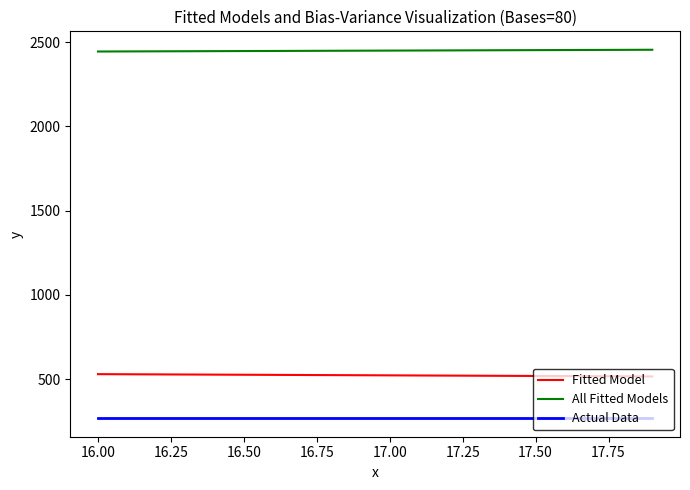

List the series in order of their peak value, lowest first.

Actual Data, Fitted Model, All Fitted Models